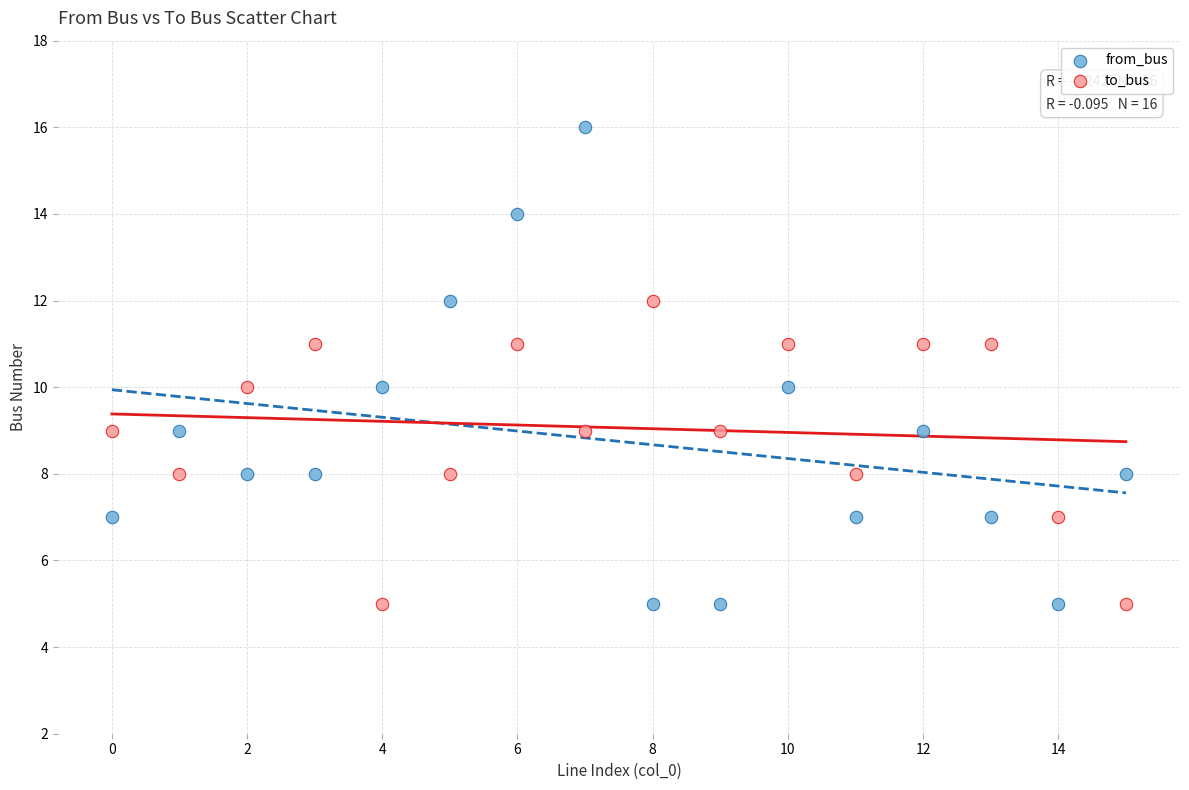

Which series has the widest spread of Y values?

from_bus